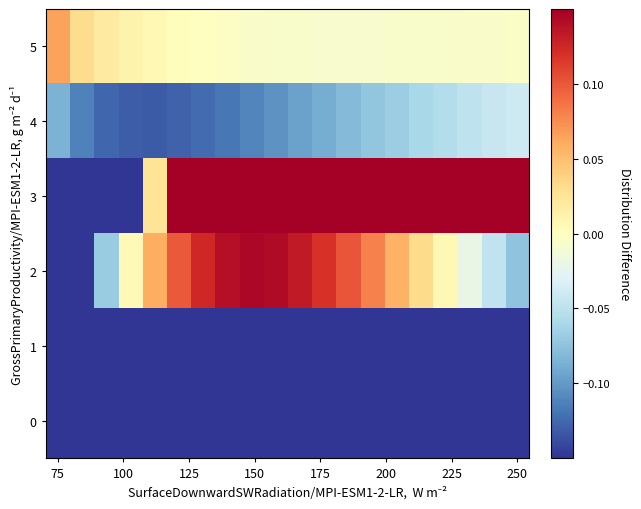

Count the number of data series in this chart.

6